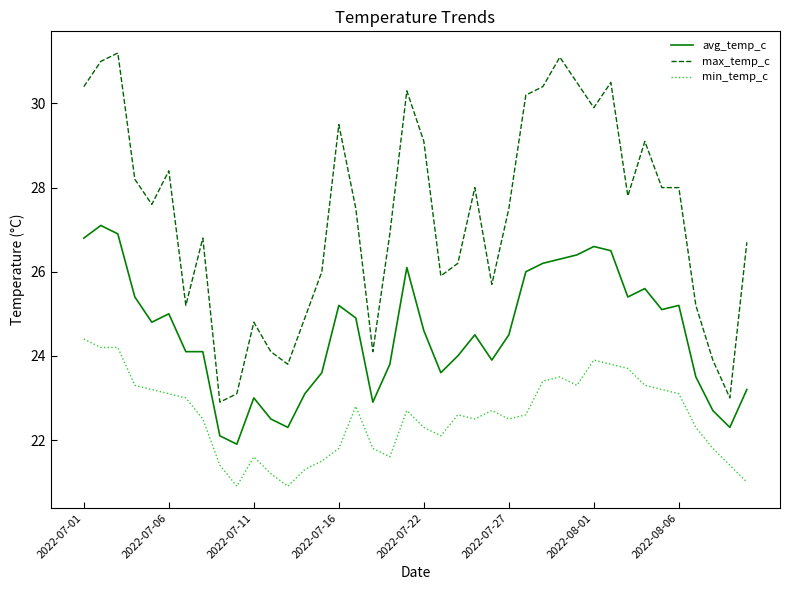

Reading left to right, list all the values displayed in this chart.

avg_temp_c: 26.8	27.1	26.9	25.4	24.8	25.0	24.1	24.1	22.1	21.9	23.0	22.5	22.3	23.1	23.6	25.2	24.9	22.9	23.8	26.1	24.6	23.6	24.0	24.5	23.9	24.5	26.0	26.2	26.3	26.4	26.6	26.5	25.4	25.6	25.1	25.2	23.5	22.7	22.3	23.2
max_temp_c: 30.4	31.0	31.2	28.2	27.6	28.4	25.2	26.8	22.9	23.1	24.8	24.1	23.8	24.9	26.0	29.5	27.5	24.1	26.9	30.3	29.1	25.9	26.2	28.0	25.7	27.5	30.2	30.4	31.1	30.5	29.9	30.5	27.8	29.1	28.0	28.0	25.2	23.9	23.0	26.7
min_temp_c: 24.4	24.2	24.2	23.3	23.2	23.1	23.0	22.5	21.4	20.9	21.6	21.2	20.9	21.3	21.5	21.8	22.8	21.8	21.6	22.7	22.3	22.1	22.6	22.5	22.7	22.5	22.6	23.4	23.5	23.3	23.9	23.8	23.7	23.3	23.2	23.1	22.3	21.8	21.4	21.0